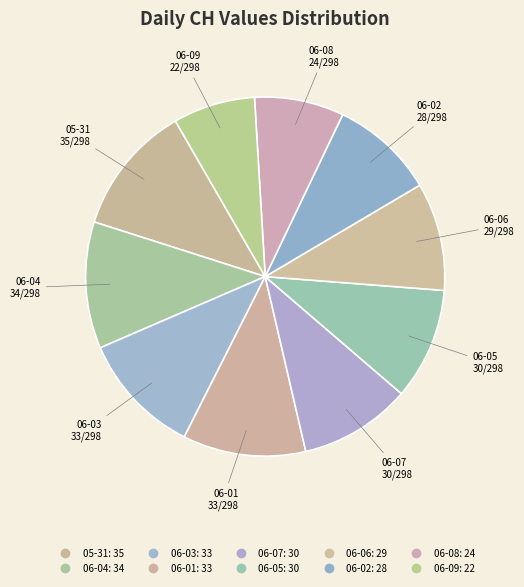

How many segments does this pie chart have?

10